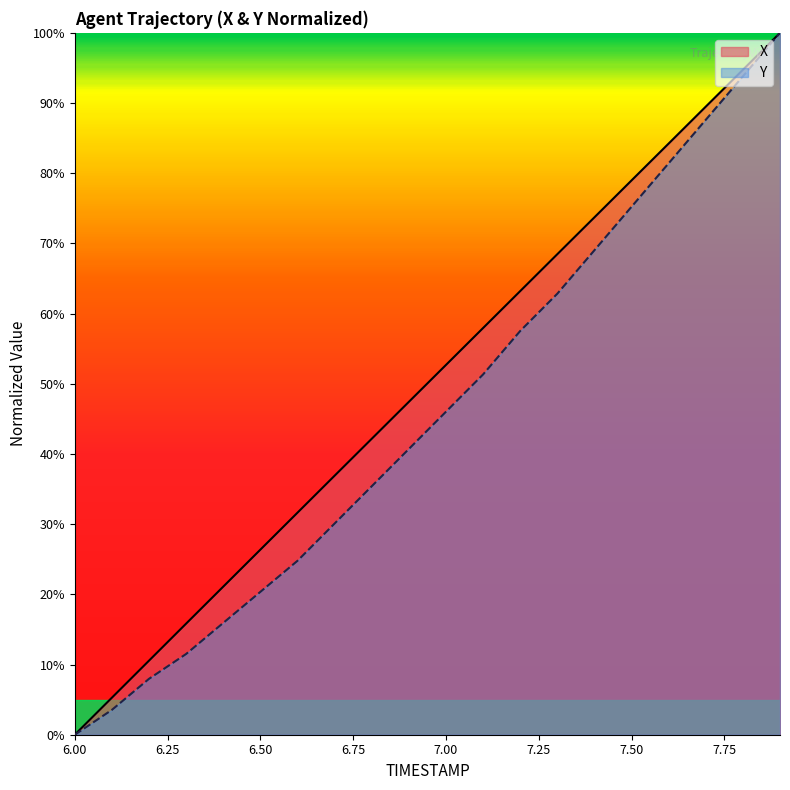

Rank the series by their maximum value, from highest to lowest.

X, Y